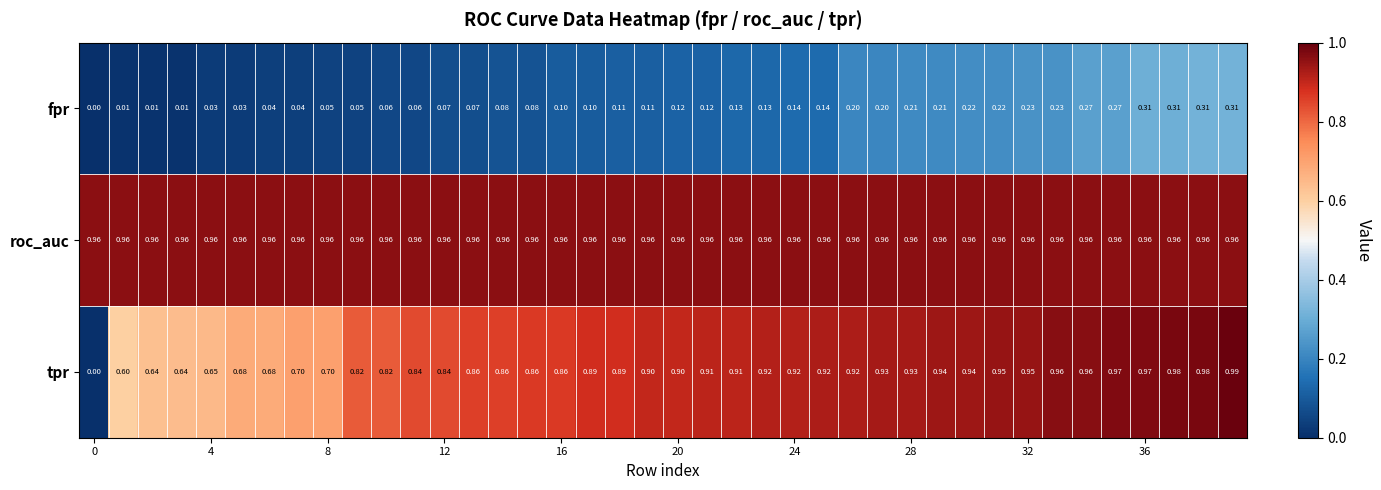

List the series in order of their peak value, lowest first.

fpr, roc_auc, tpr